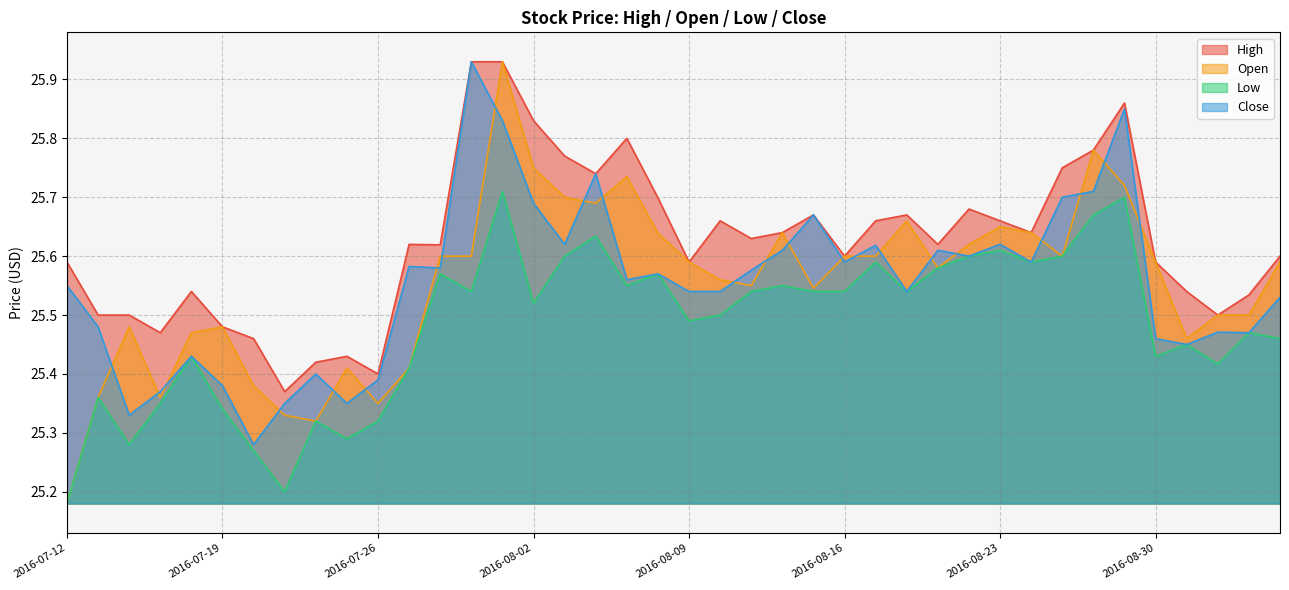

Which series has the largest total across all categories?

High